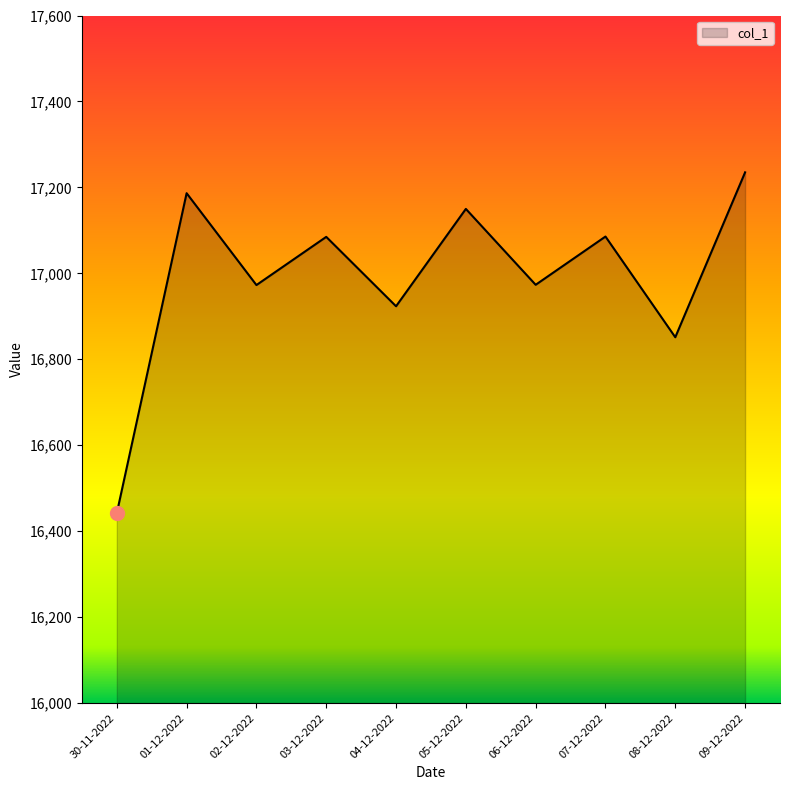

The chart shows a value of 6703.5 at 30-11-2022. True or false?

False